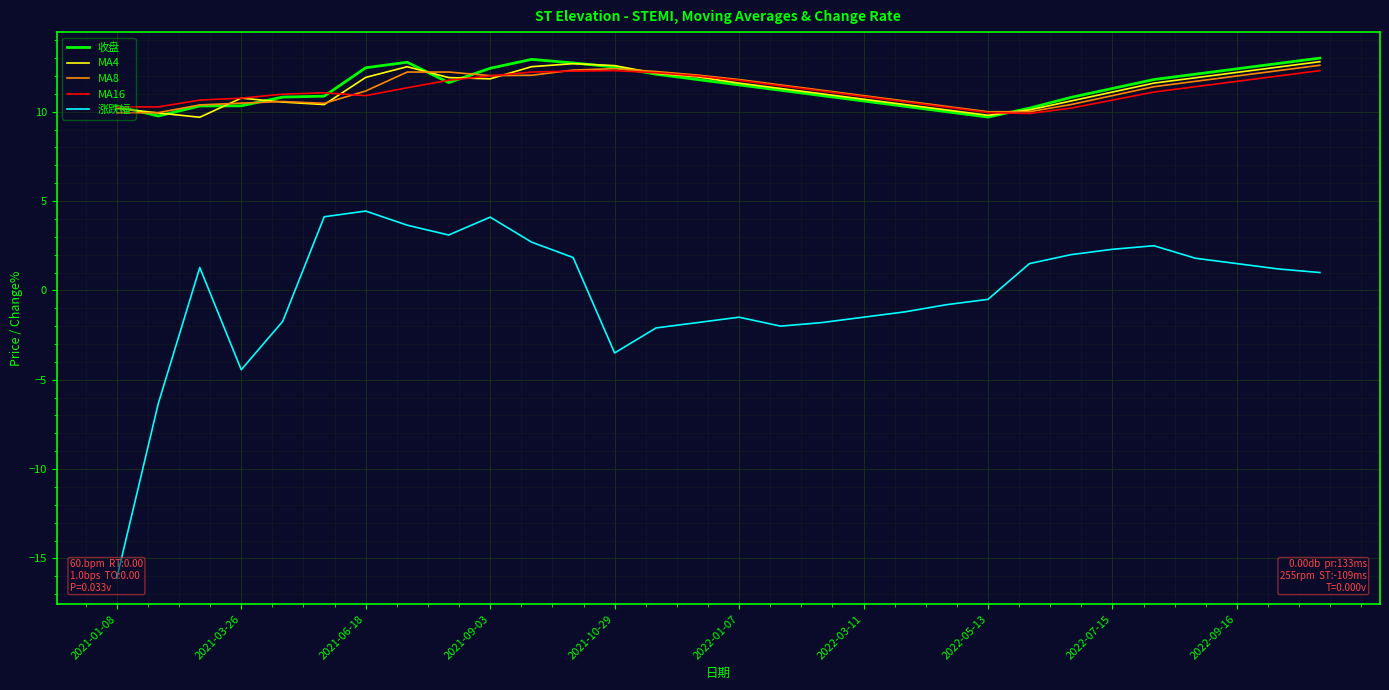

What is the sum of all 涨跌幅 values?

-6.3